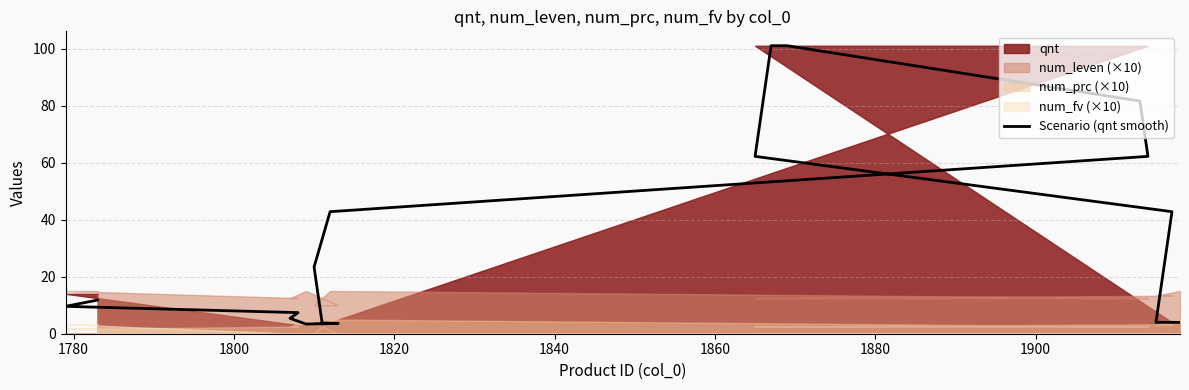

Is it true that the value at 1900 is 177.9?

False